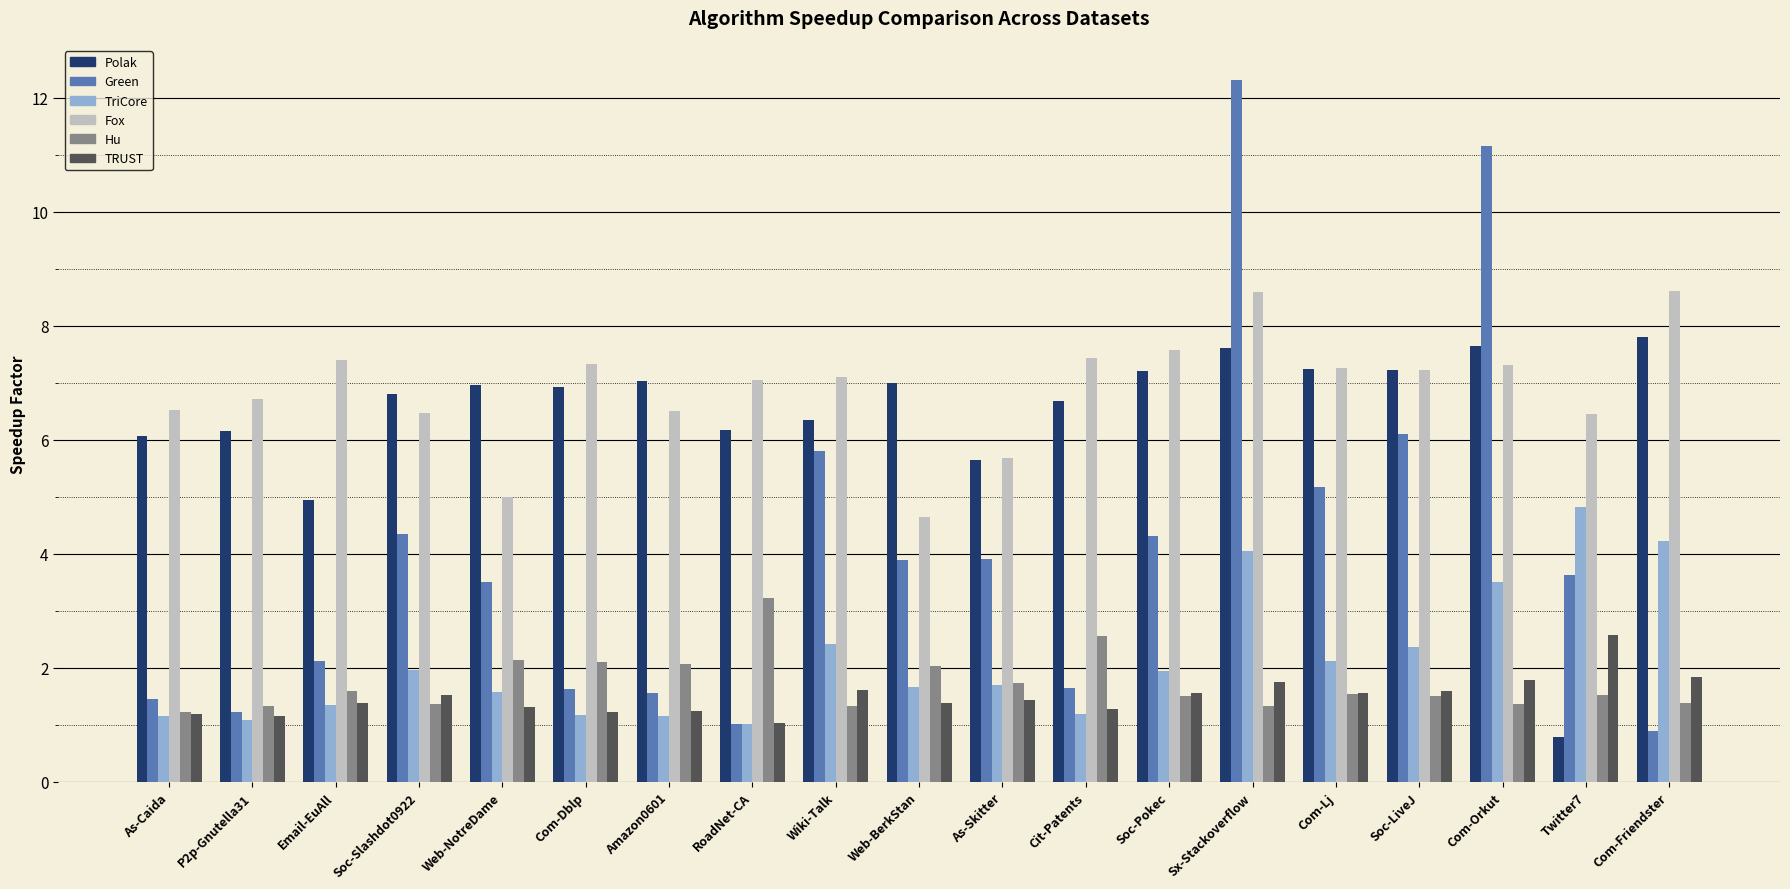

Where is Fox nearest to the value 6?

As-Skitter